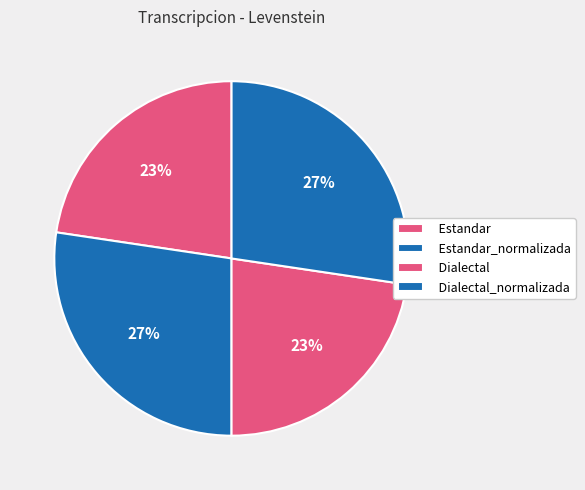

The Dialectal_normalizada slice represents 15% of the pie. True or false?

False